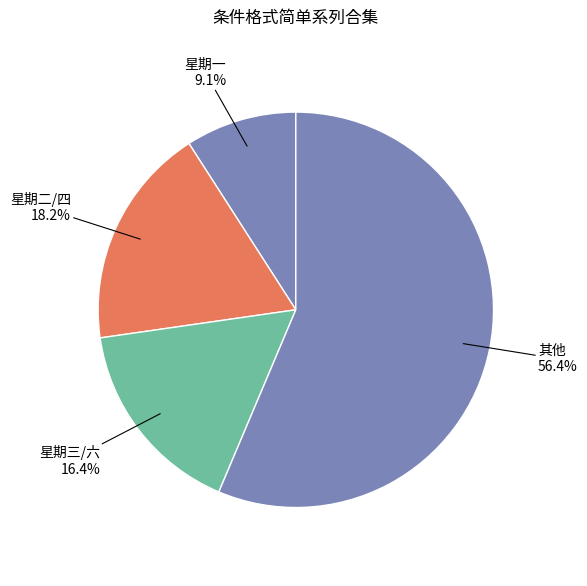

Which slice is the largest?

其他